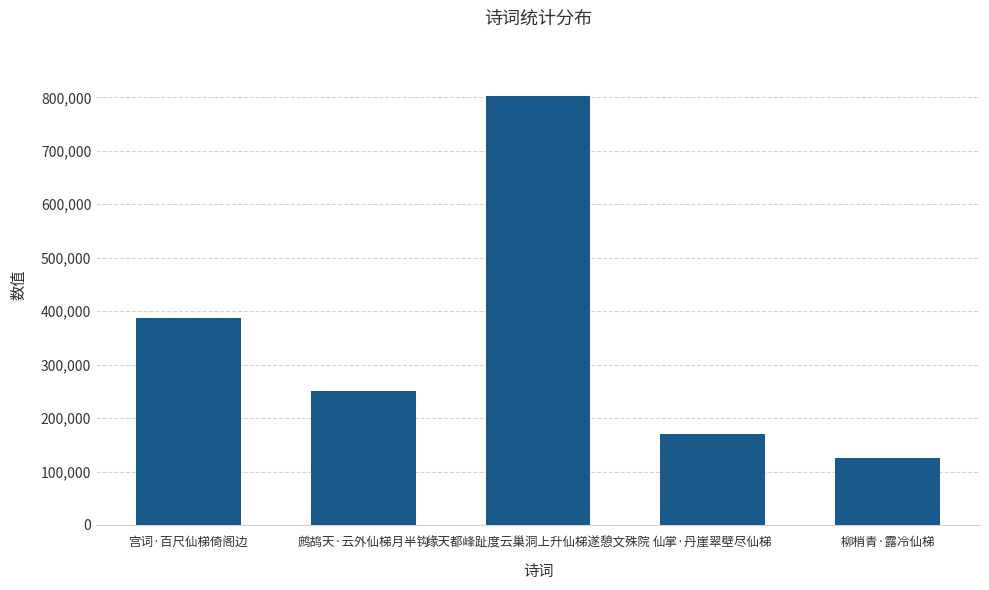

Reading left to right, extract all data points from this chart.

387845	250153	802040	170597	125594